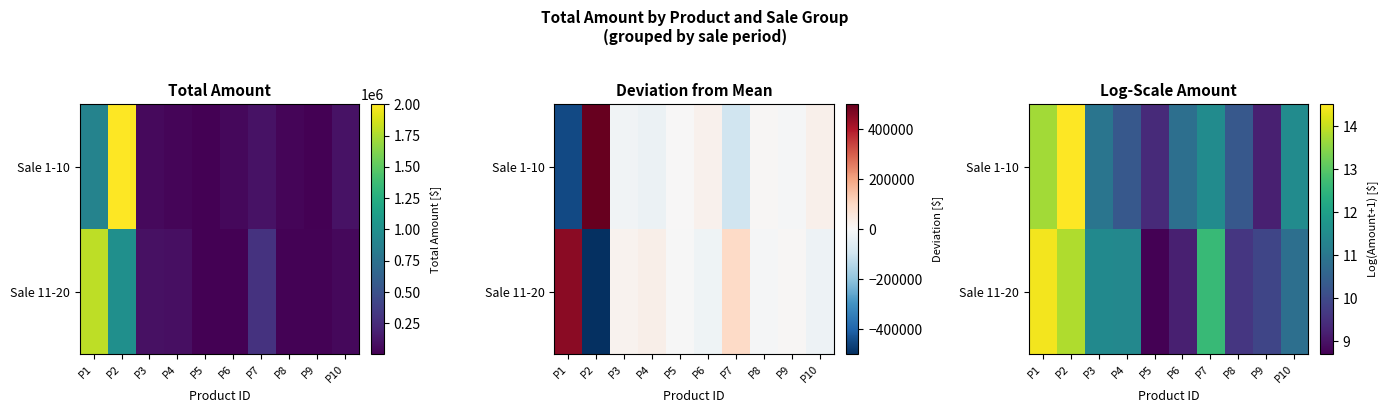

Where is Sale 1-10 nearest to the value 11?

P3